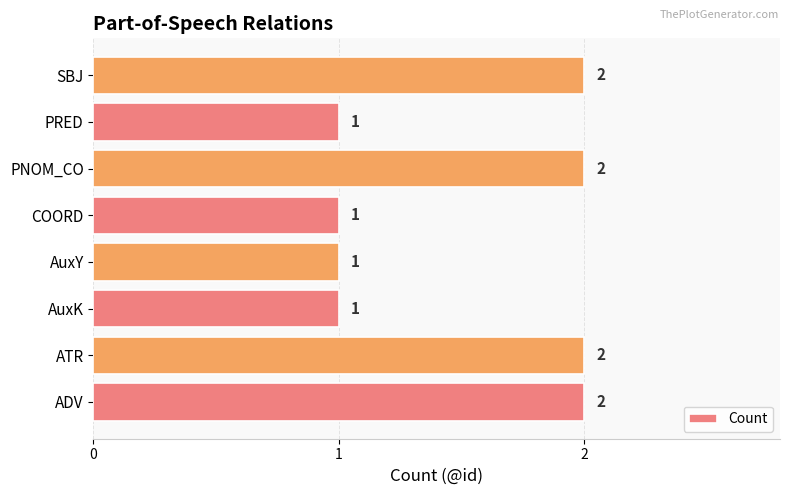

Reading bottom to top, what are all the values shown in this chart?

ADV=2	ATR=2	AuxK=1	AuxY=1	COORD=1	PNOM_CO=2	PRED=1	SBJ=2